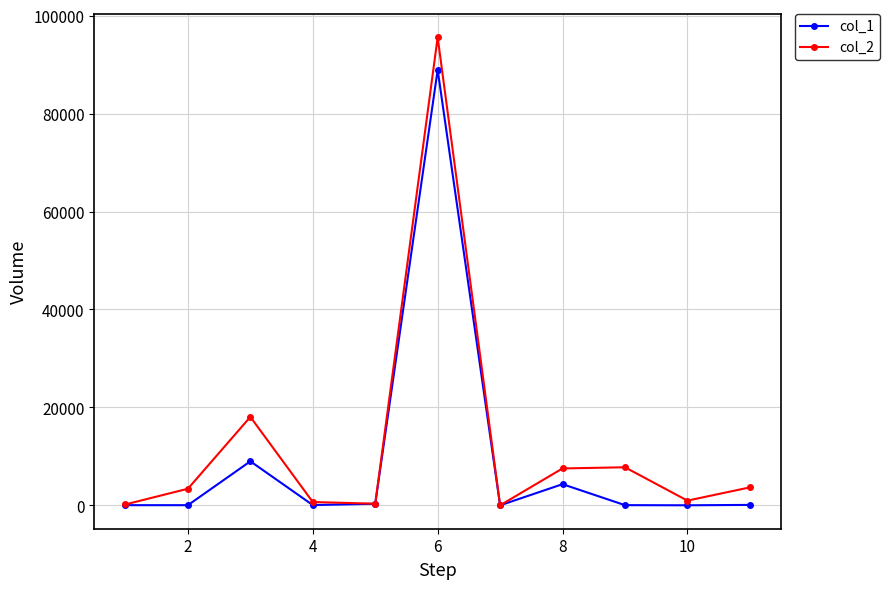

Which series has the widest spread of values?

col_2